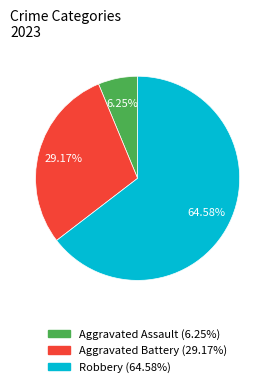

Do Aggravated Assault (6.25%) and Aggravated Battery (29.17%) together represent more than half of the pie?

No